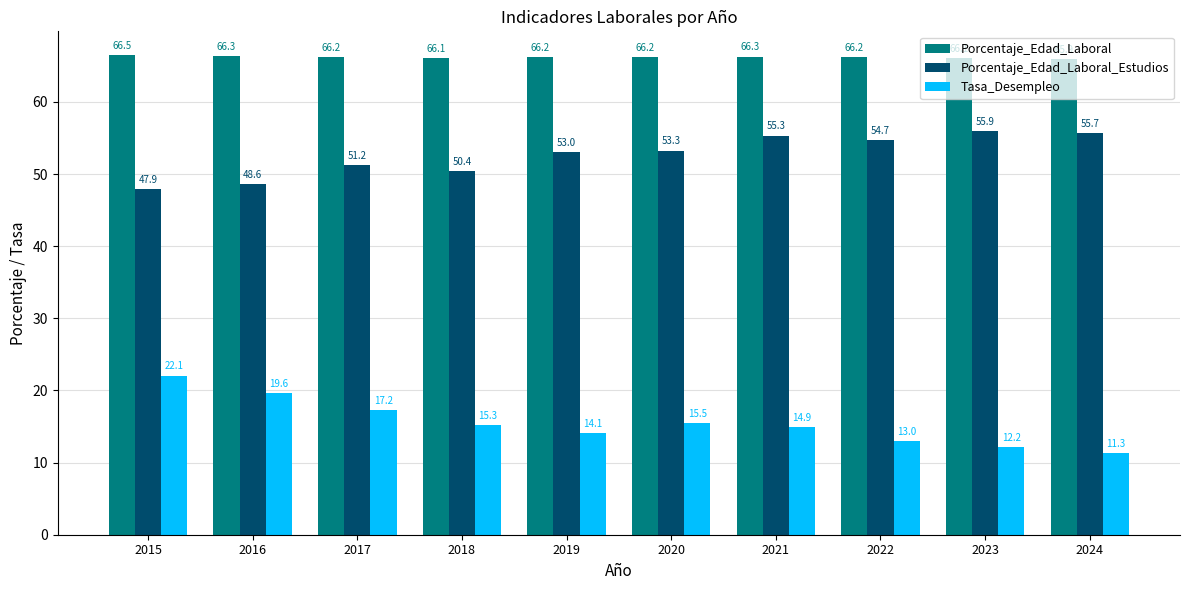

Which series changed the most between 2016 and 2022?

Tasa_Desempleo